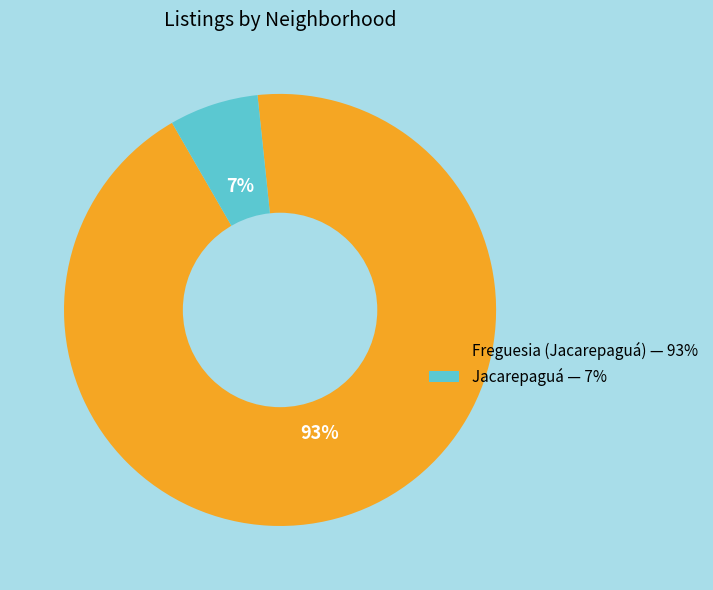

Is there a majority slice in this chart?

Yes